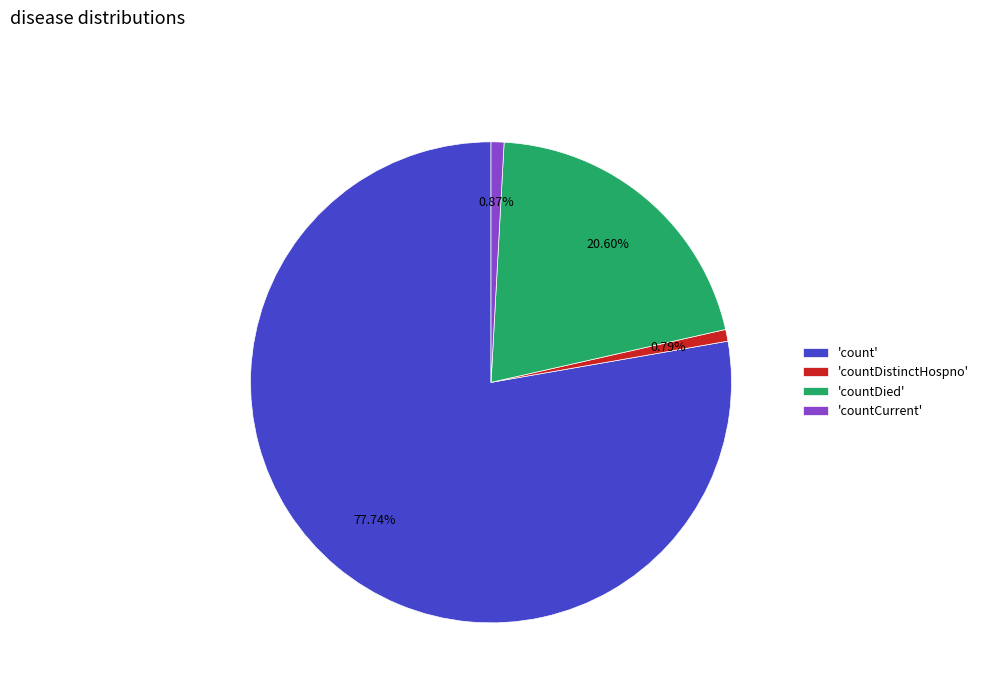

Which category accounts for the majority?

'count'